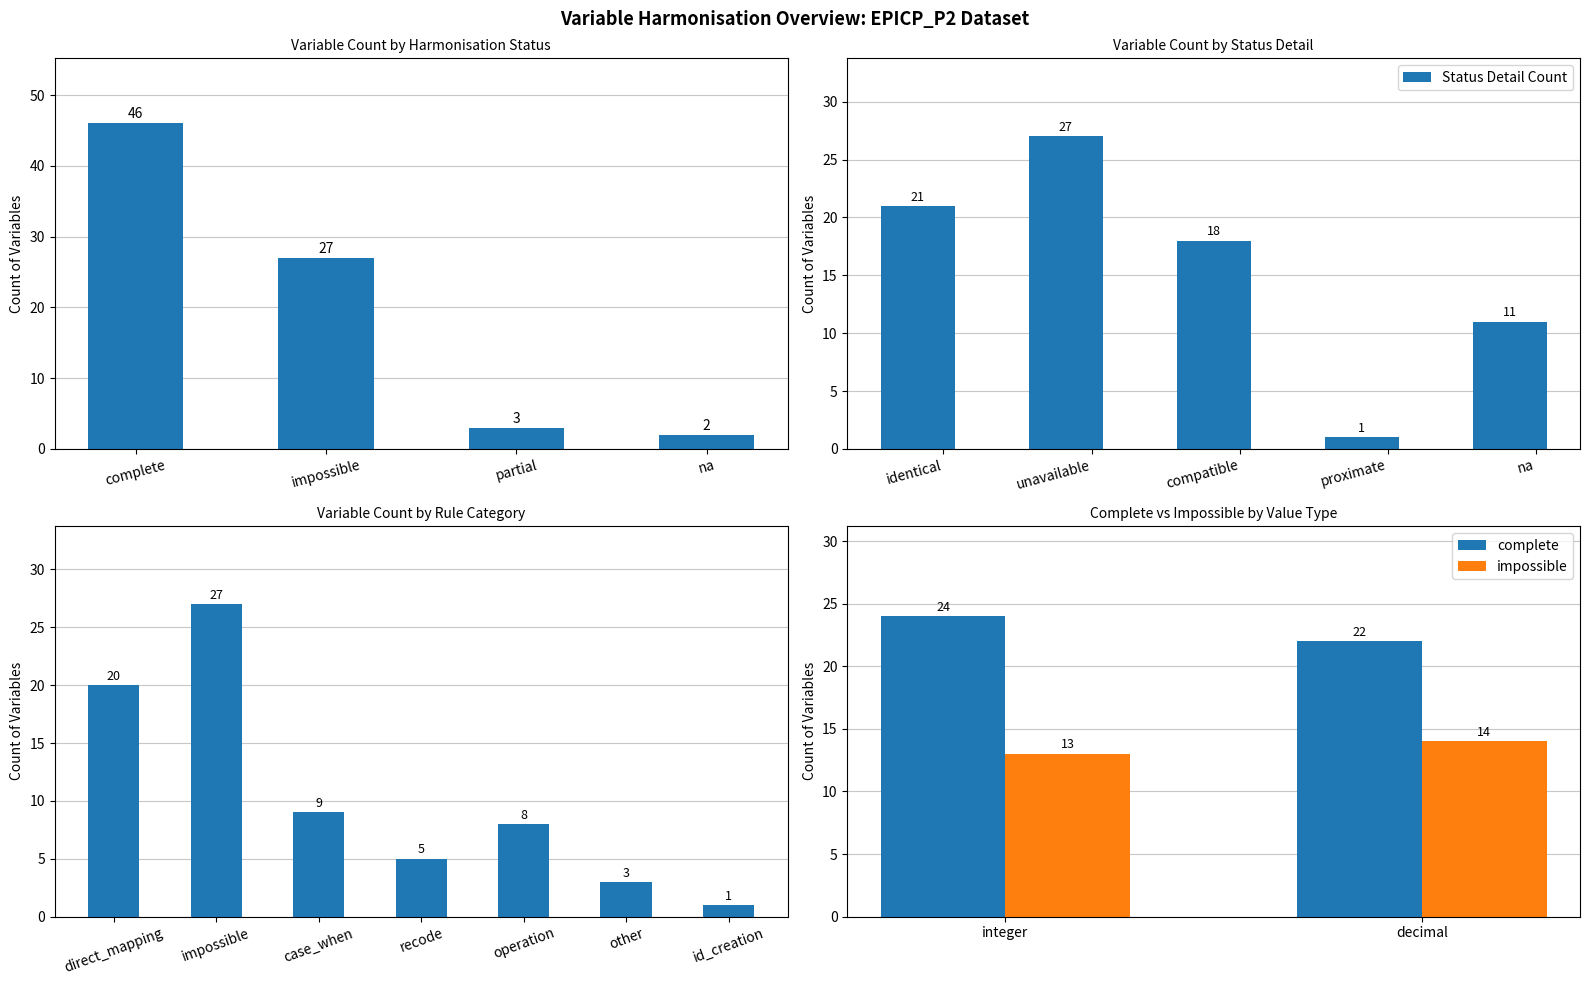

Which series has the largest total across all categories?

complete